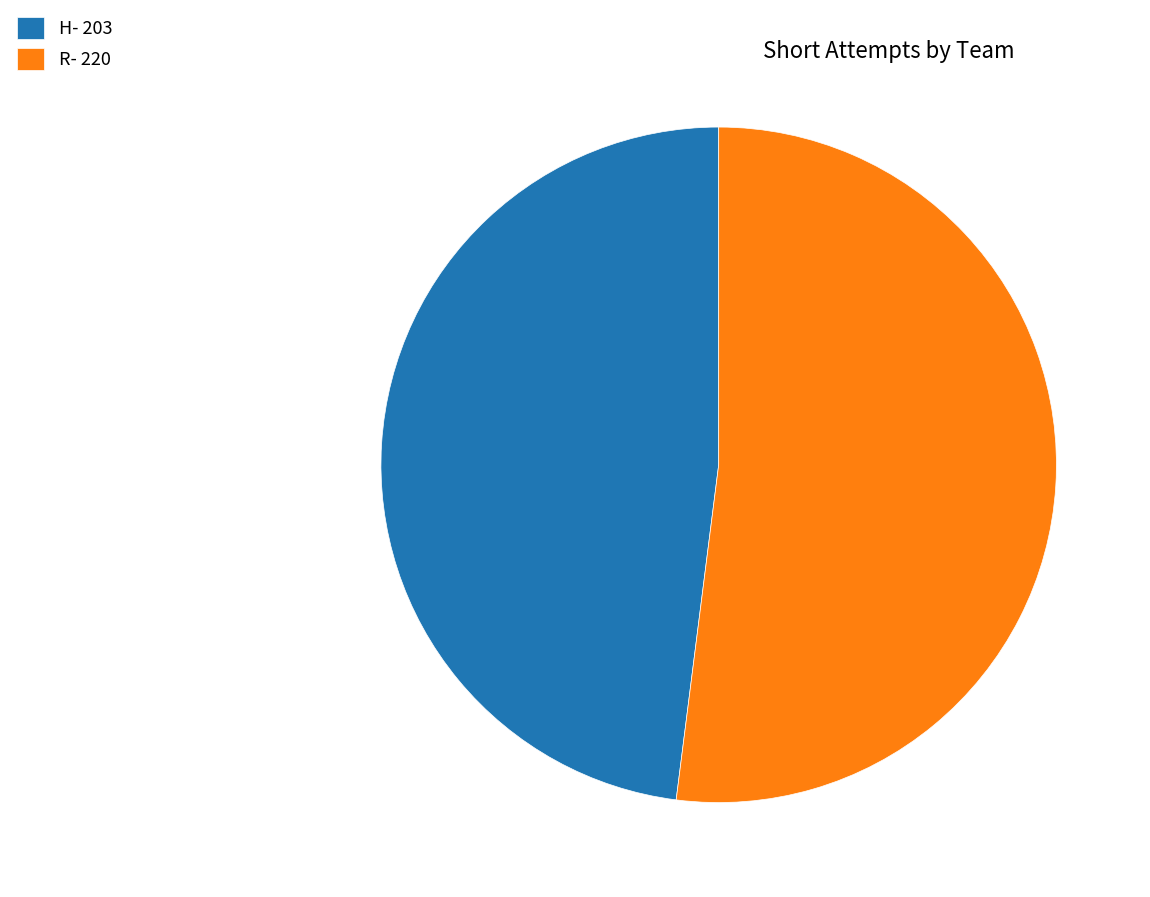

Is it true that R is 58% of the pie?

False